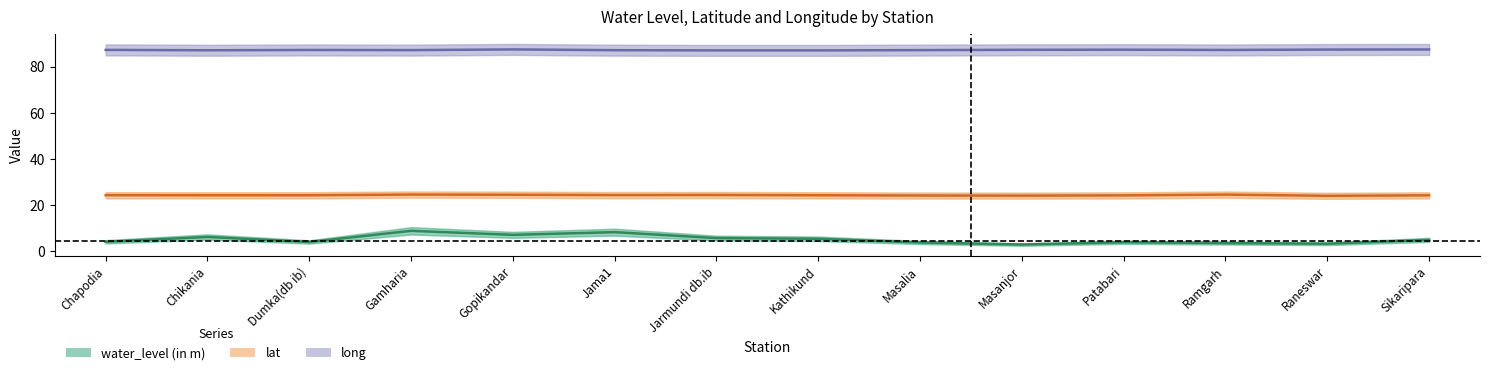

What is the smallest value displayed?

2.9